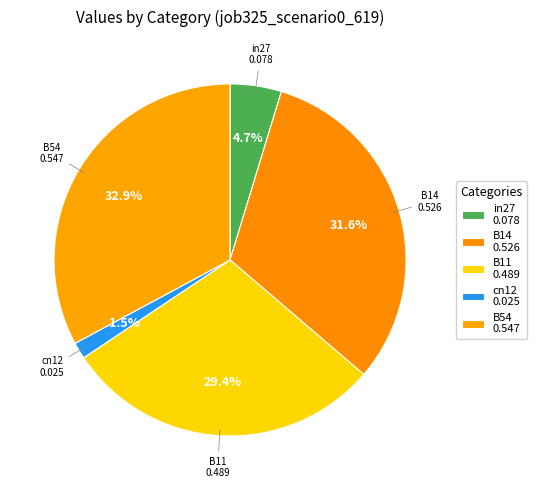

To the nearest percent, what portion does B54 represent?

33%